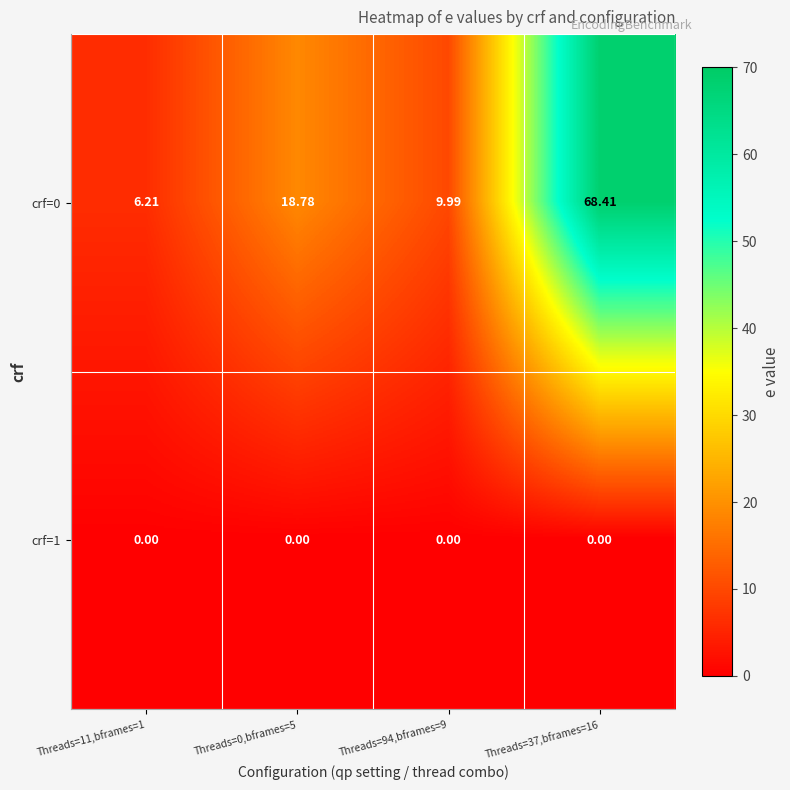

Count the number of data series in this chart.

2